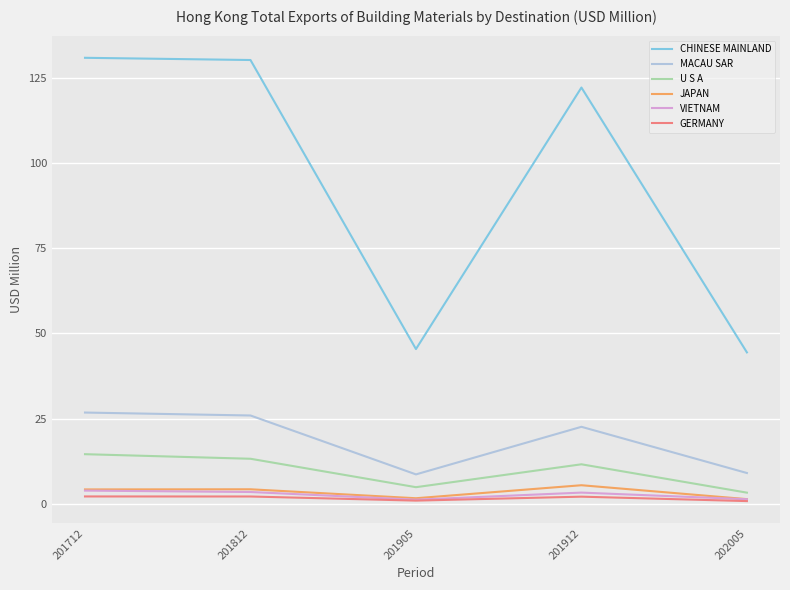

What is the sum of the GERMANY values at 201905 and 201912?

3.0